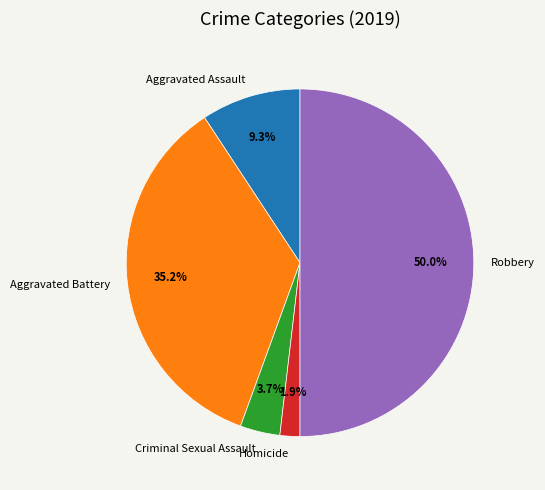

Is it true that Criminal Sexual Assault is 4% of the pie?

True